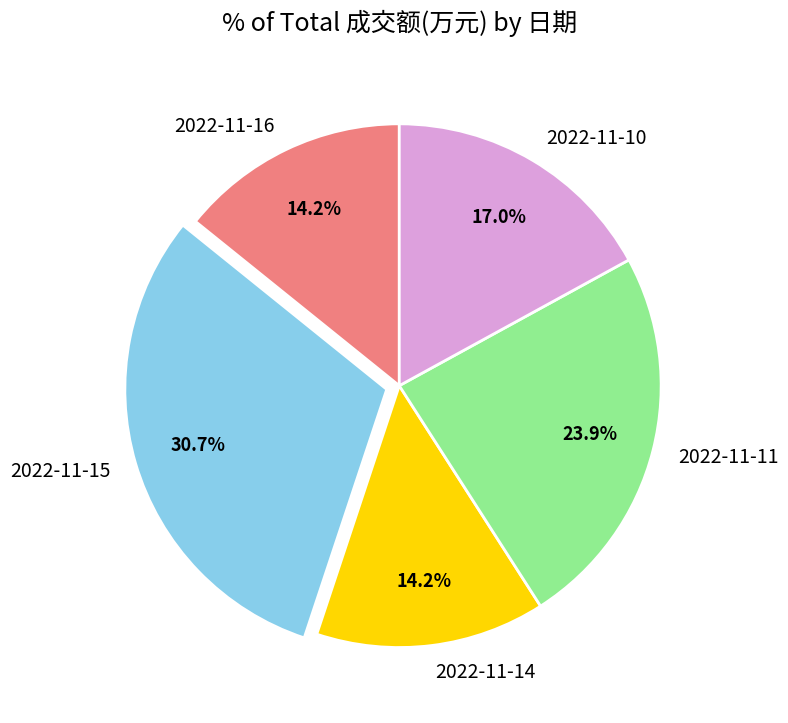

Is the sum of 2022-11-11 and 2022-11-14 greater than half?

No